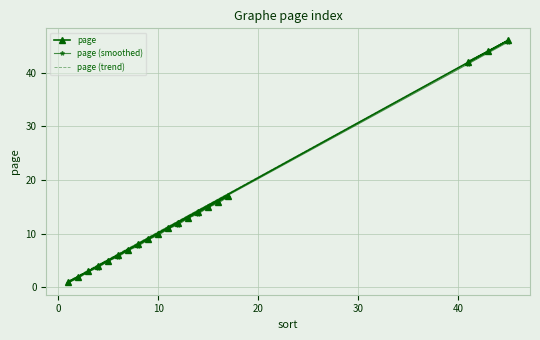

List the series in order of their overall mean, highest first.

page (trend), page, page (smoothed)